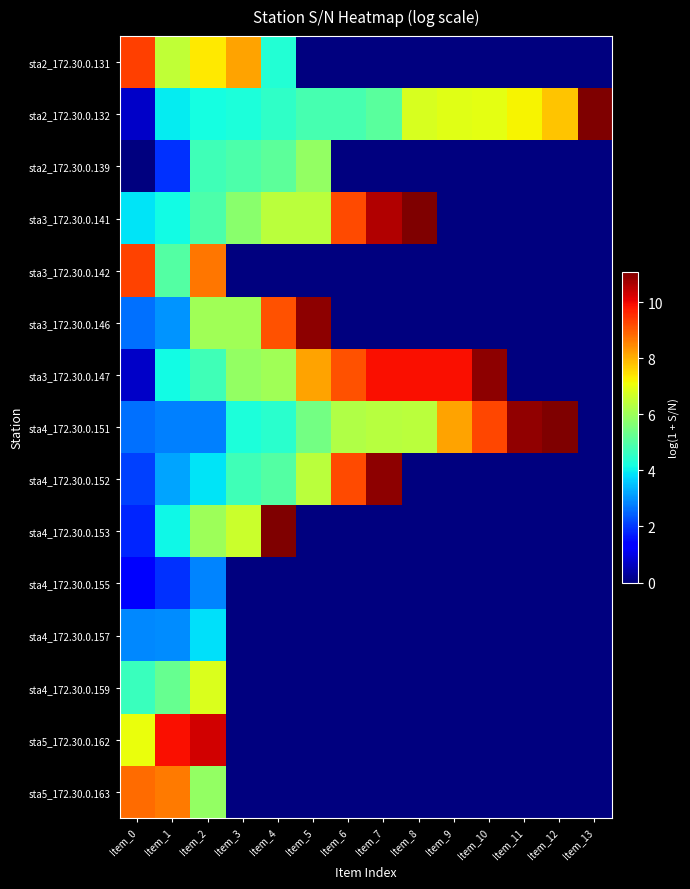

Which label corresponds to the largest value in the chart?

Item_12